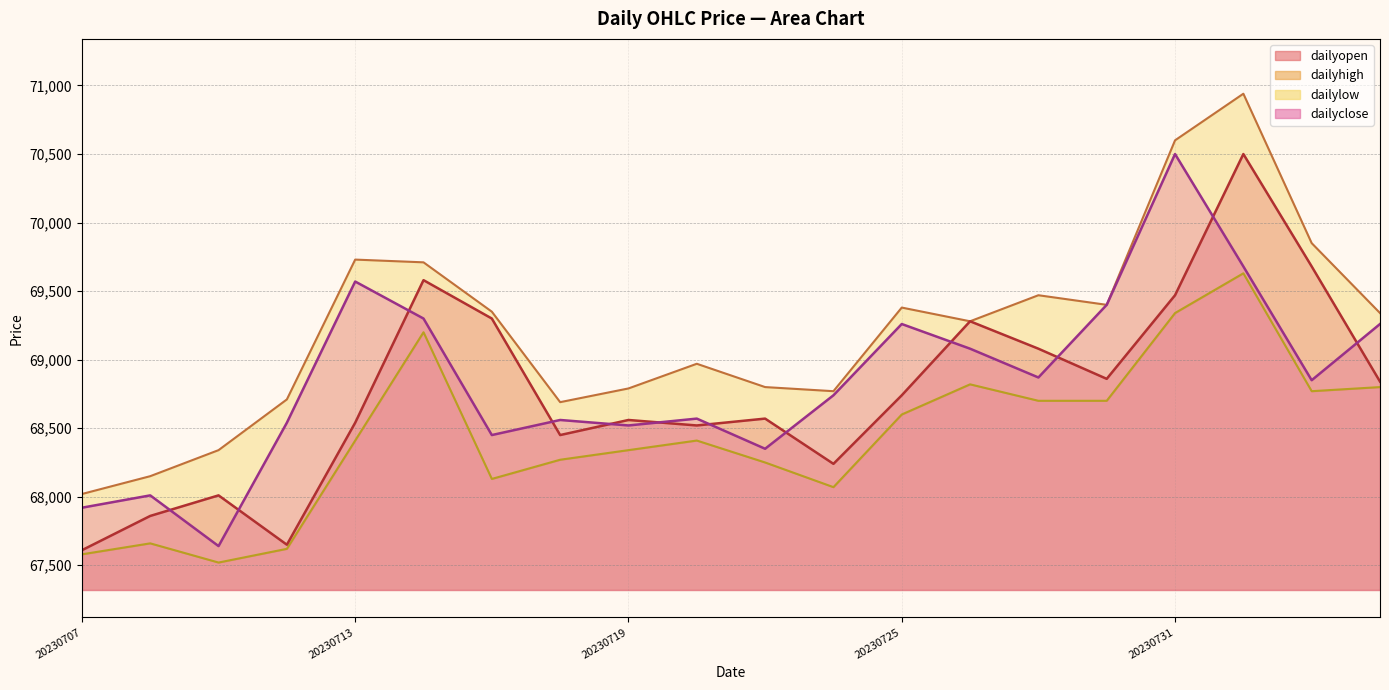

What is the average value of the dailyopen series?

68767